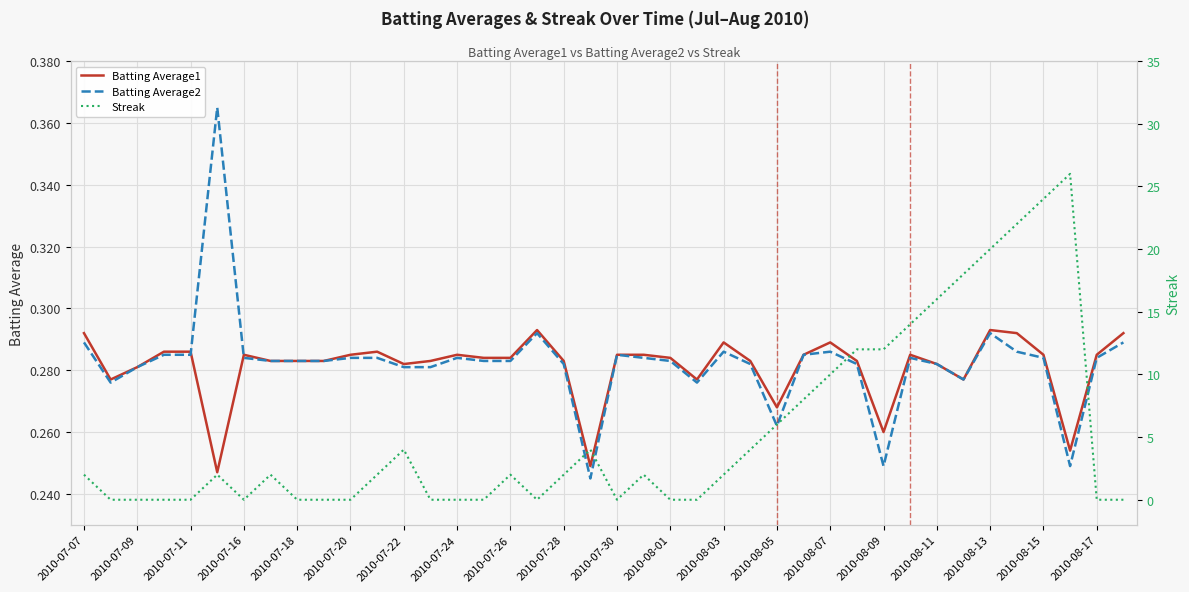

Reading left to right, what are all the values shown in this chart?

Batting Average1: 0.3	0.3	0.3	0.3	0.3	0.2	0.3	0.3	0.3	0.3	0.3	0.3	0.3	0.3	0.3	0.3	0.3	0.3	0.3	0.2	0.3	0.3	0.3	0.3	0.3	0.3	0.3	0.3	0.3	0.3	0.3	0.3	0.3	0.3	0.3	0.3	0.3	0.3	0.3	0.3
Batting Average2: 0.3	0.3	0.3	0.3	0.3	0.4	0.3	0.3	0.3	0.3	0.3	0.3	0.3	0.3	0.3	0.3	0.3	0.3	0.3	0.2	0.3	0.3	0.3	0.3	0.3	0.3	0.3	0.3	0.3	0.3	0.2	0.3	0.3	0.3	0.3	0.3	0.3	0.2	0.3	0.3
Streak: 2.0	0.0	0.0	0.0	0.0	2.0	0.0	2.0	0.0	0.0	0.0	2.0	4.0	0.0	0.0	0.0	2.0	0.0	2.0	4.0	0.0	2.0	0.0	0.0	2.0	4.0	6.0	8.0	10.0	12.0	12.0	14.0	16.0	18.0	20.0	22.0	24.0	26.0	0.0	0.0